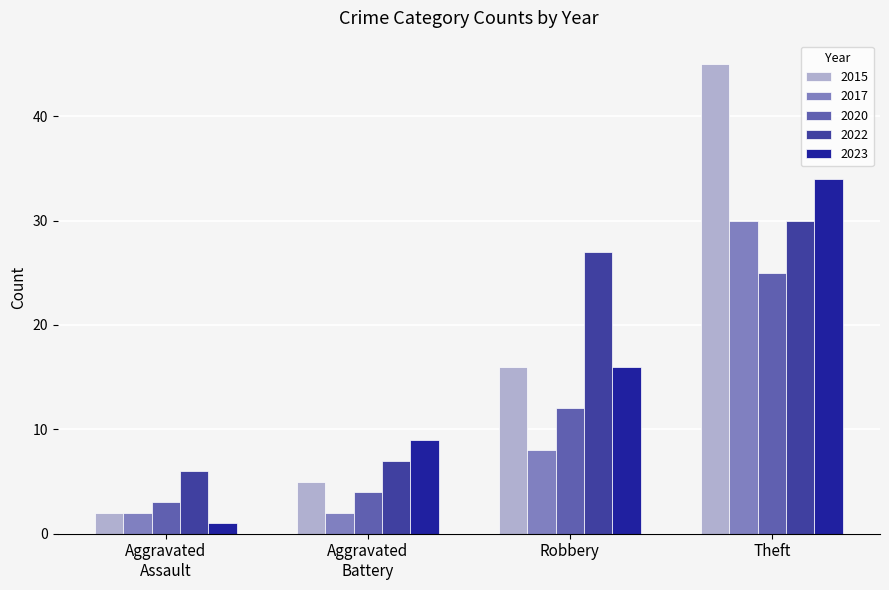

Which series has the largest range (max minus min)?

2015